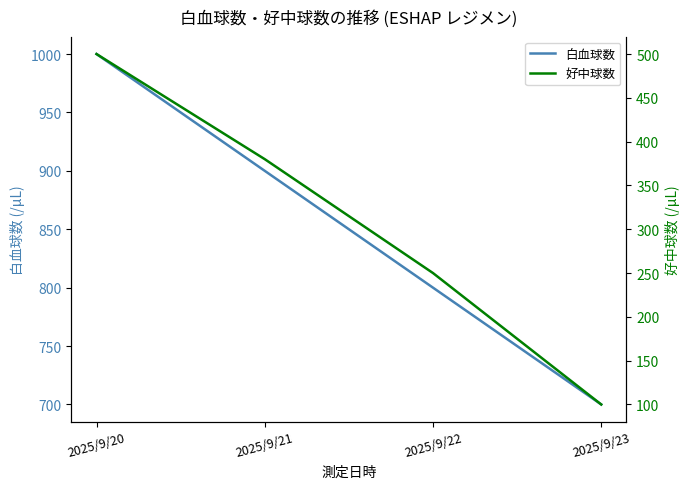

Between 2025/9/20 and 2025/9/22, which is larger?

2025/9/20